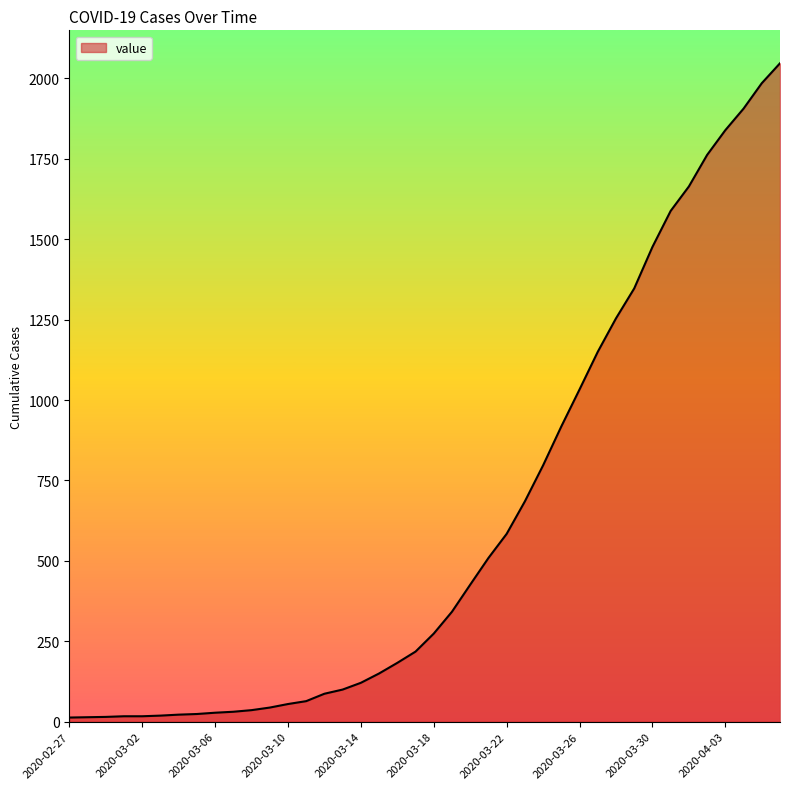

What is the greatest value displayed?

2047